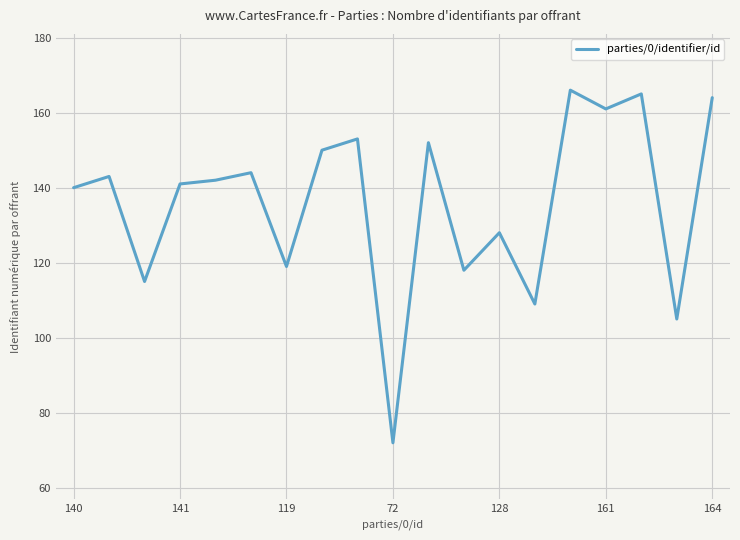

What is the greatest value displayed?

166